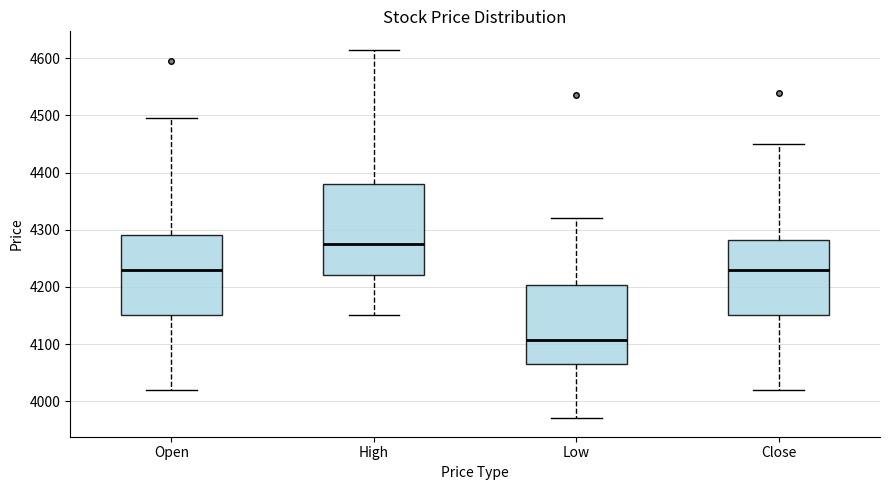

Reading left to right, transcribe this box plot: for each box, give where its median line is, the range the box spans, and where its two whiskers end, as read against the y-axis. The values are not printed on the chart, so give them approximately, as read against the axis.

Open: median 4230, box 4150 to 4290, whiskers 4020 to 4500
High: median 4280, box 4220 to 4380, whiskers 4150 to 4620
Low: median 4110, box 4070 to 4200, whiskers 3970 to 4320
Close: median 4230, box 4150 to 4280, whiskers 4020 to 4450